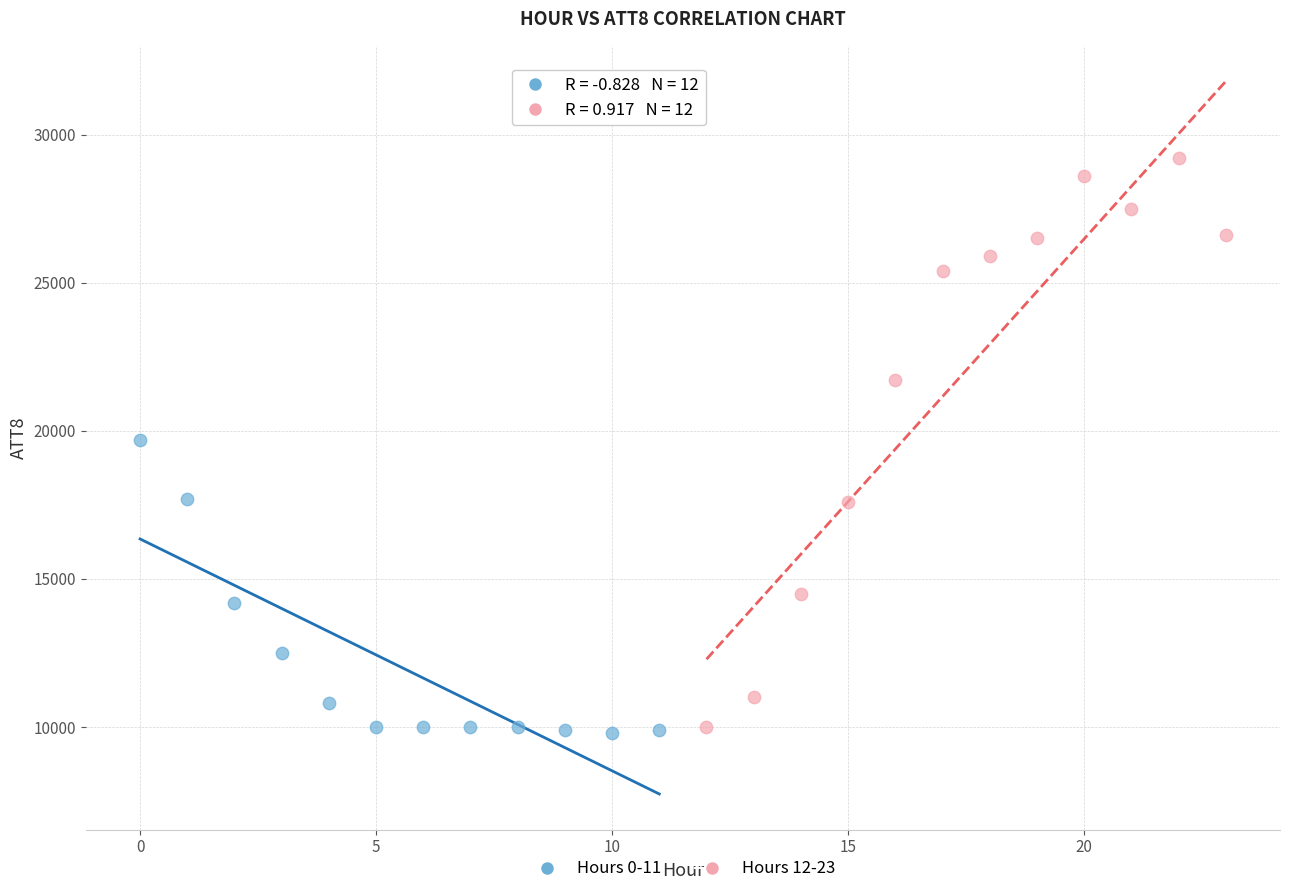

Which series contains the highest Y value?

Hours 12-23